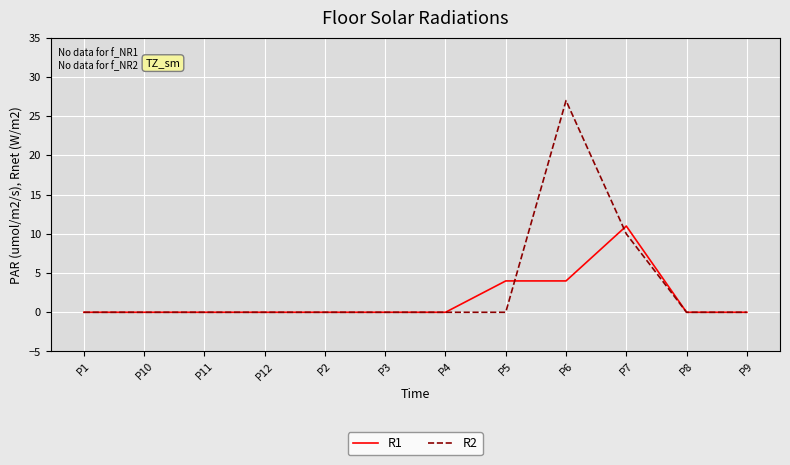

The R2 series shows 10 at P7. True or false?

True